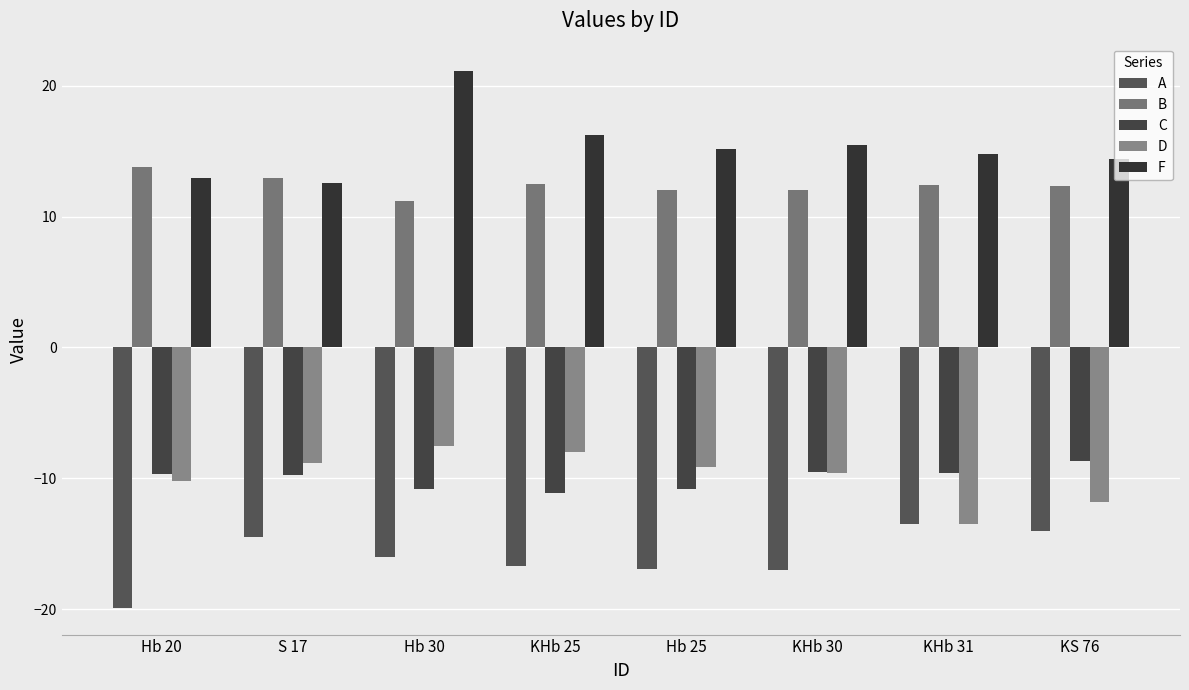

List the labels in order of C value, smallest first.

KHb 25, Hb 30, Hb 25, S 17, Hb 20, KHb 31, KHb 30, KS 76